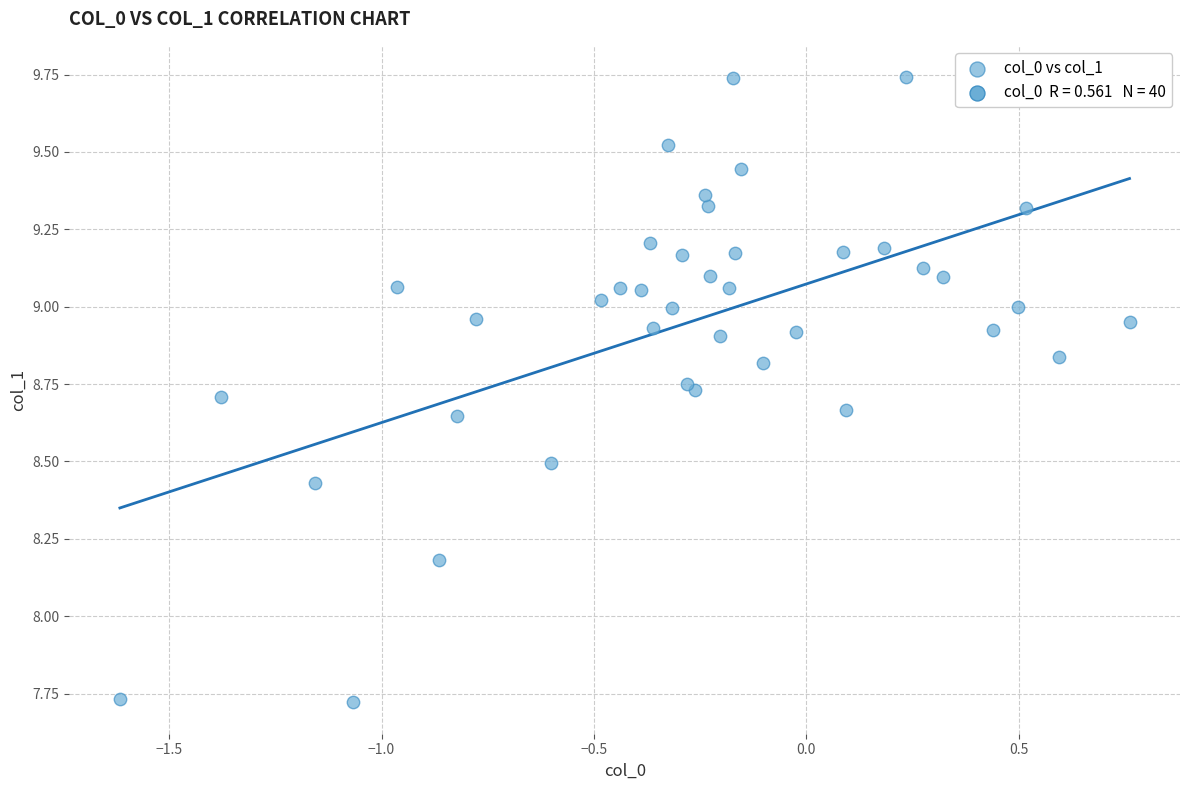

What Y value in the scatter plot is closest to 8?

8.2